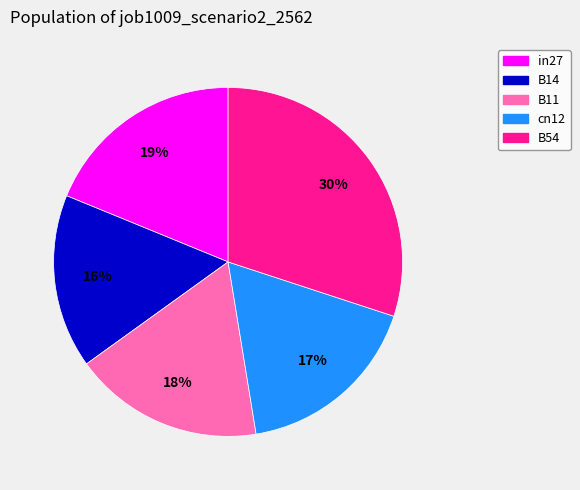

True or false: in27 accounts for 7% of the total.

False